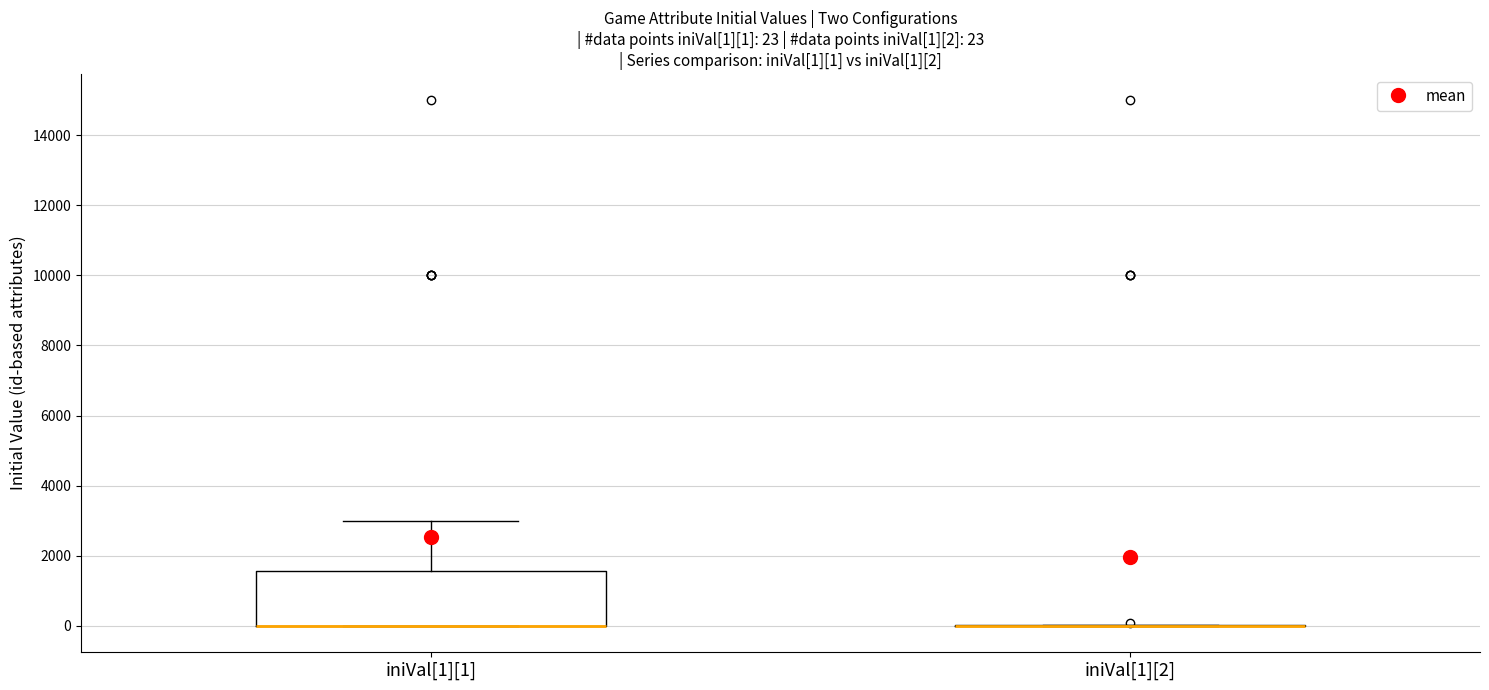

Comparing the boxes themselves (not the whiskers), which one is the tallest?

iniVal[1][1]